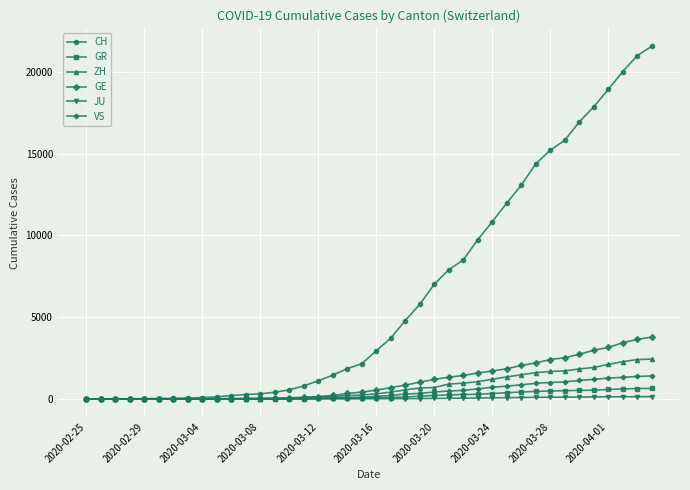

What are all the series names shown in the legend?

CH, GR, ZH, GE, JU, VS